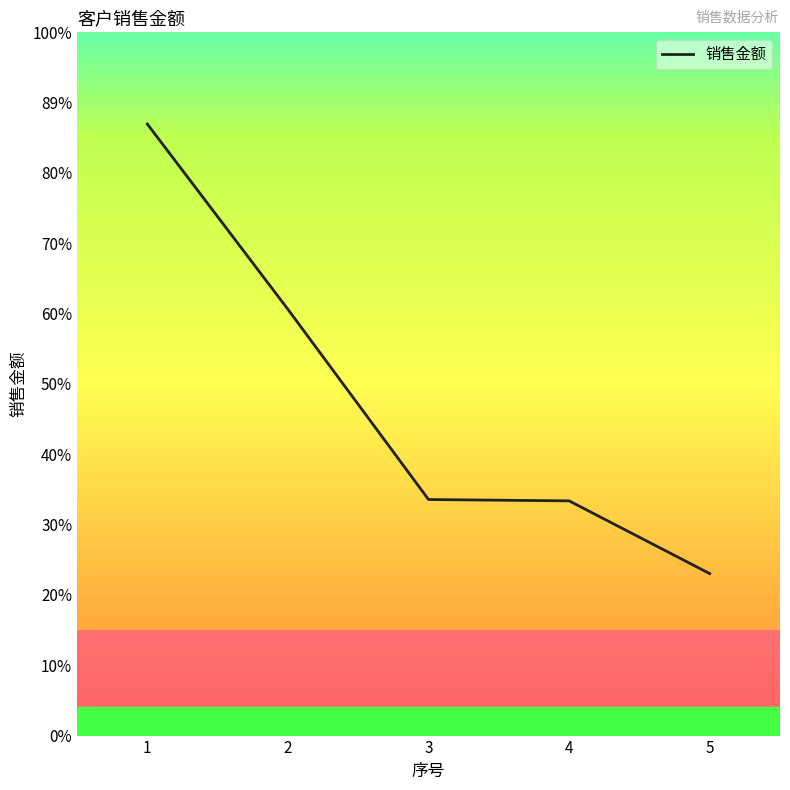

Is this an area chart (filled region under the line)?

No